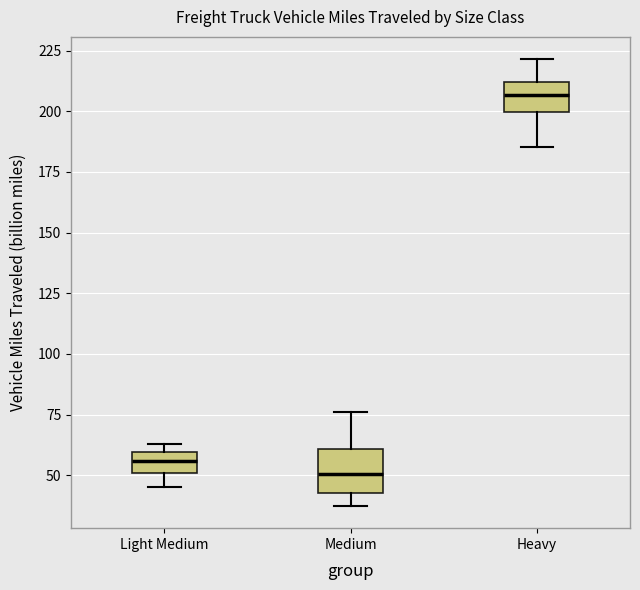

Reading left to right, transcribe this box plot: for each box, give where its median line is, the range the box spans, and where its two whiskers end, as read against the y-axis. The values are not printed on the chart, so give them approximately, as read against the axis.

Light Medium: median 55, box 50 to 60, whiskers 45 to 65
Medium: median 50, box 45 to 60, whiskers 35 to 75
Heavy: median 205, box 200 to 210, whiskers 185 to 220